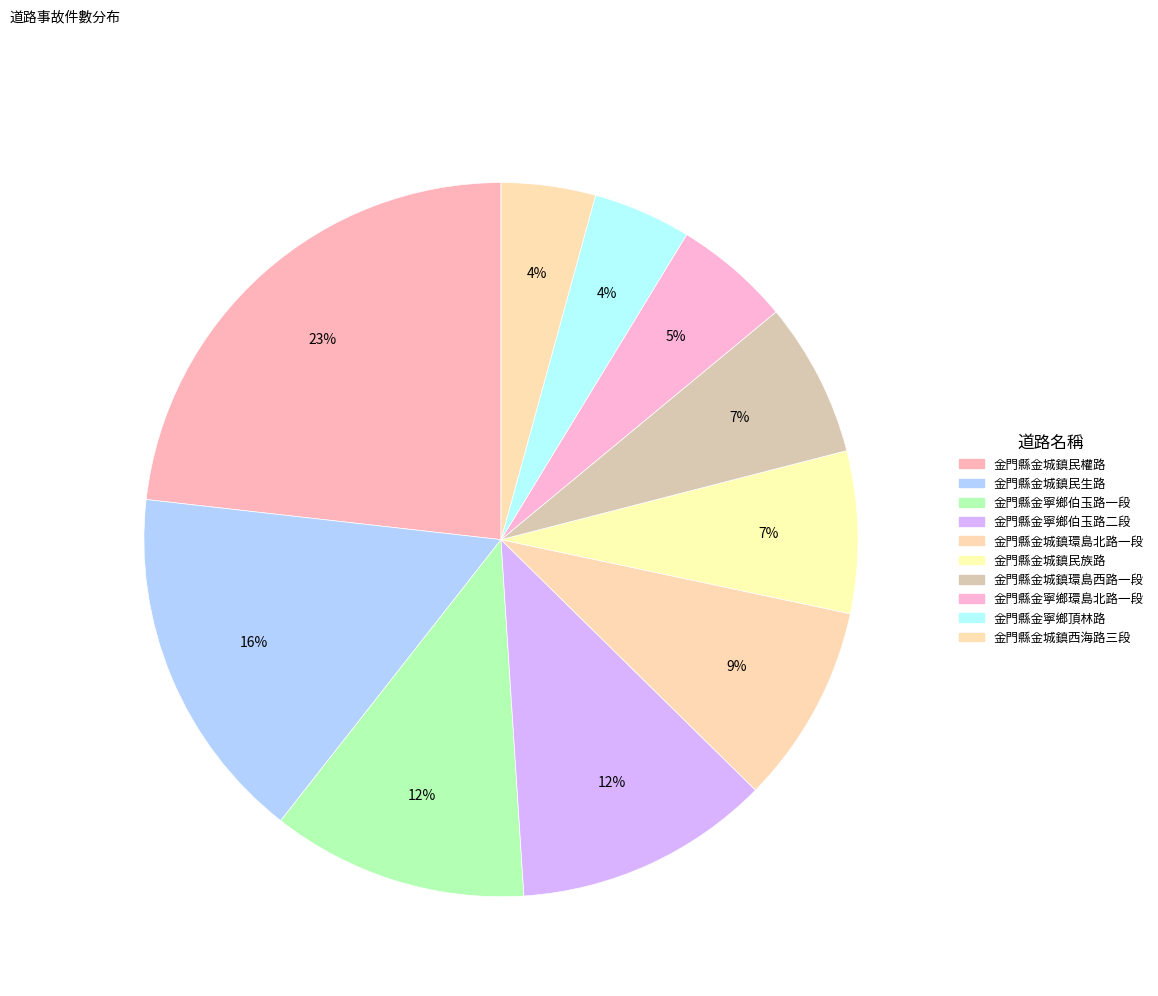

To the nearest percent, what percentage of the pie is 金門縣金城鎮民族路?

7%